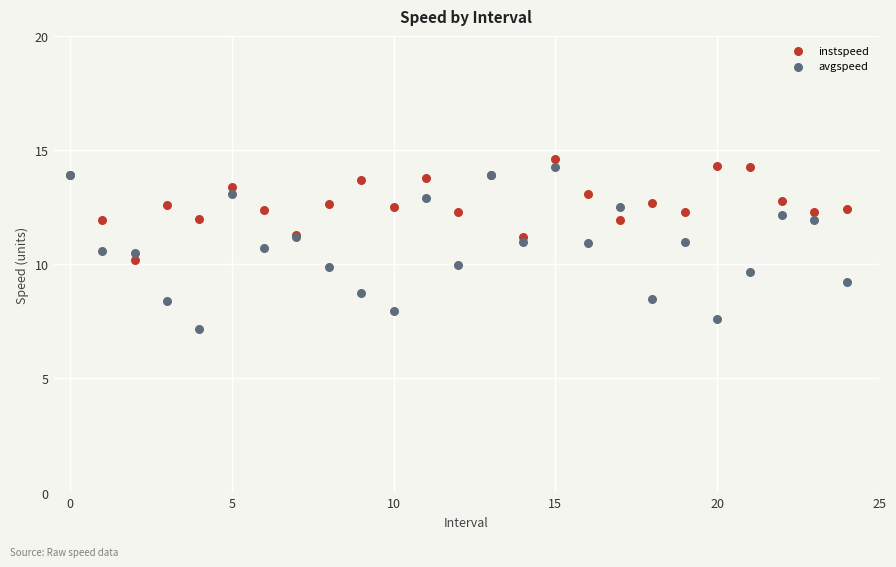

Which series has the widest spread of Y values?

avgspeed